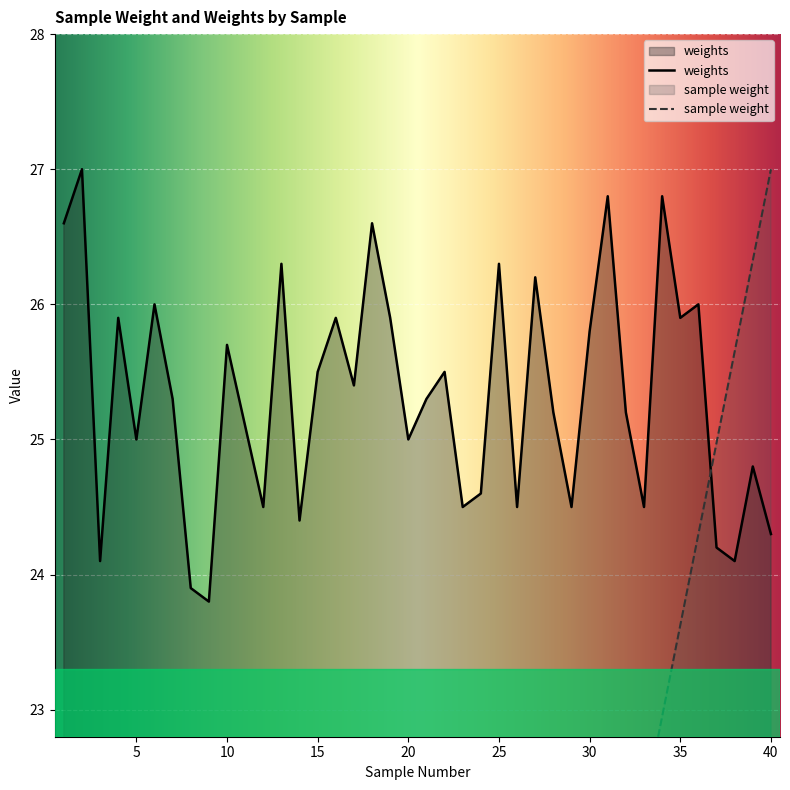

Where do sample weight and weights first cross each other?

36 and 37